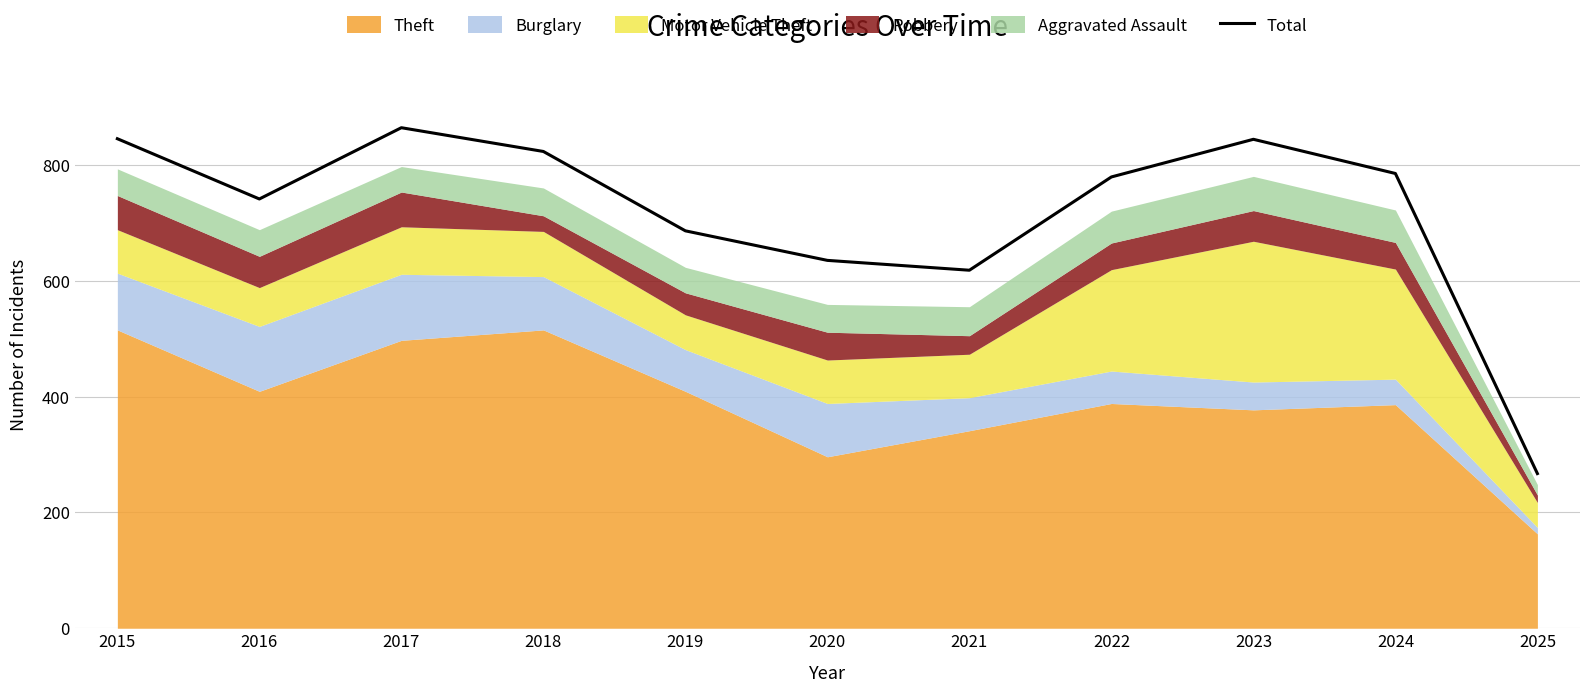

What is the average value?

717